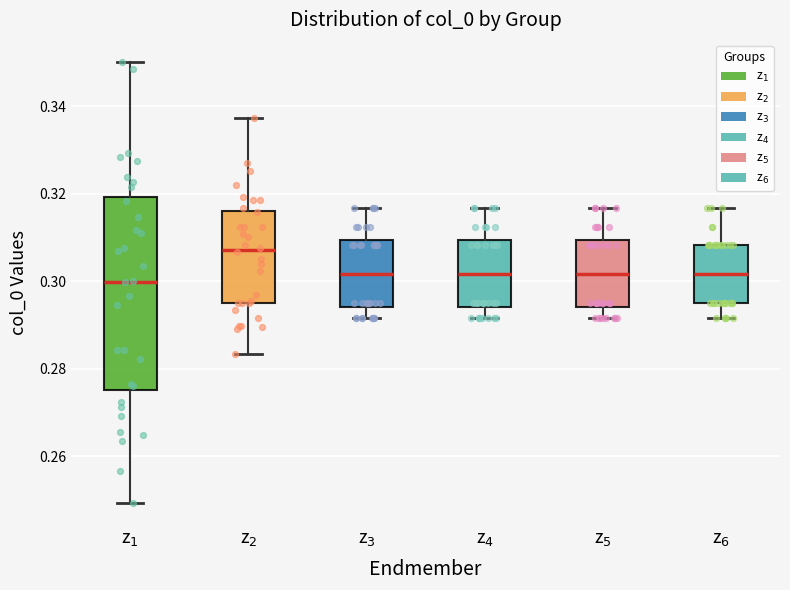

Reading left to right, read every box against the y-axis: the position of its median line, the range the box covers, and the ends of its whiskers. The values are not printed on the chart, so give them approximately, as read against the axis.

z$_1$: median 0.300, box 0.276 to 0.320, whiskers 0.250 to 0.350
z$_2$: median 0.308, box 0.296 to 0.316, whiskers 0.284 to 0.338
z$_3$: median 0.302, box 0.294 to 0.310, whiskers 0.292 to 0.316
z$_4$: median 0.302, box 0.294 to 0.310, whiskers 0.292 to 0.316
z$_5$: median 0.302, box 0.294 to 0.310, whiskers 0.292 to 0.316
z$_6$: median 0.302, box 0.296 to 0.308, whiskers 0.292 to 0.316